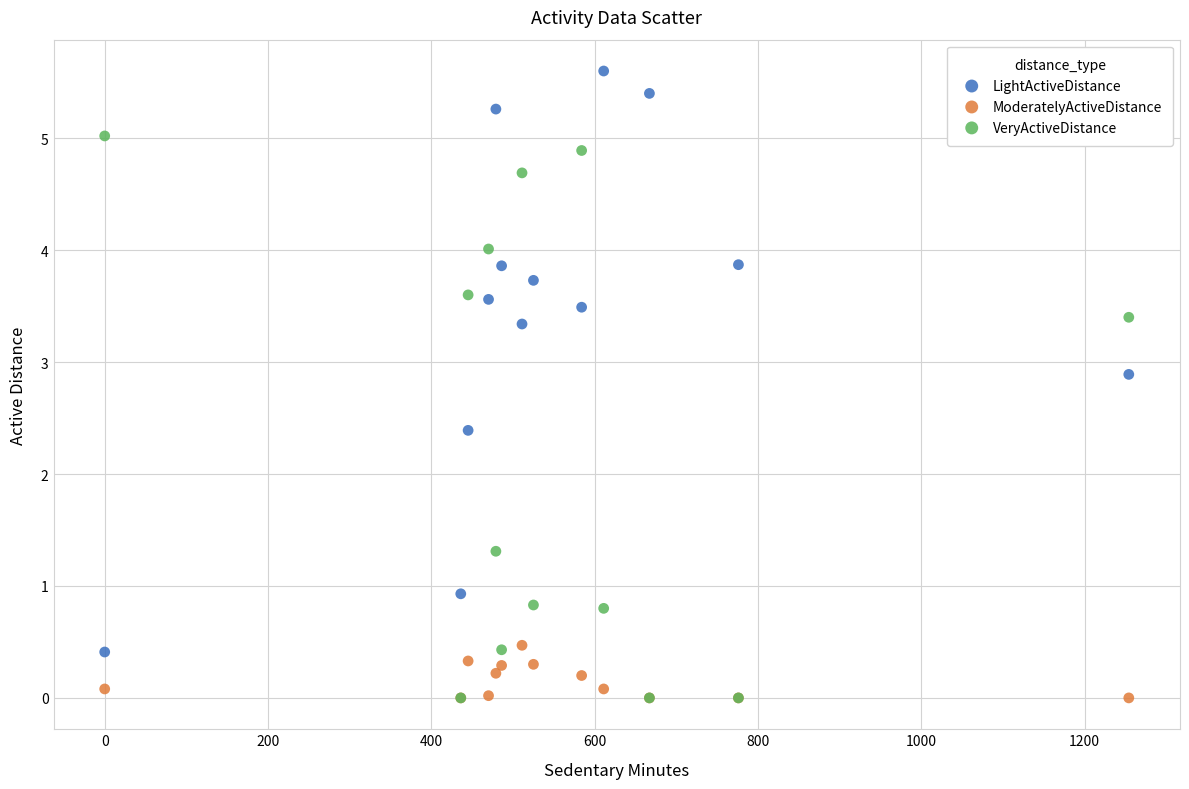

Across all series, what Y value is closest to 2?

2.4